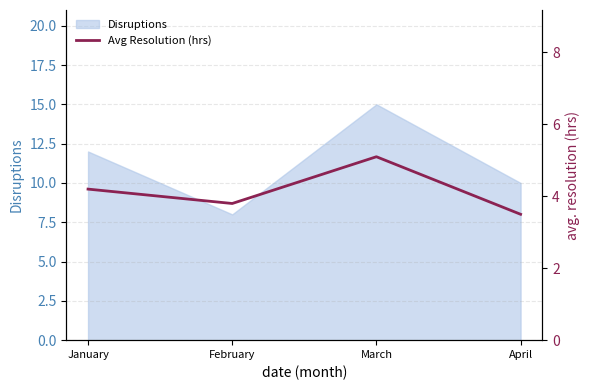

What is the minimum value shown in the chart?

3.5